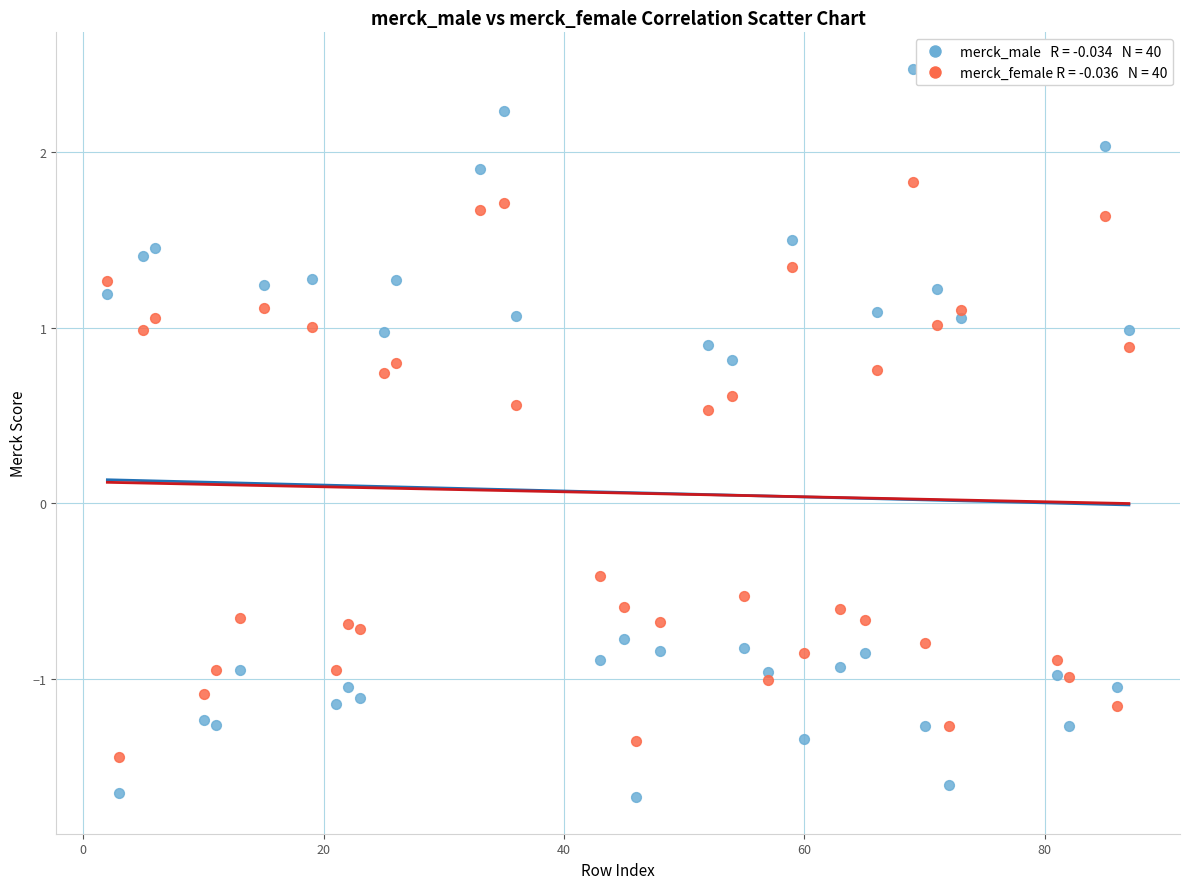

Across all data points, what is the range of Y values (max minus min)?

4.1